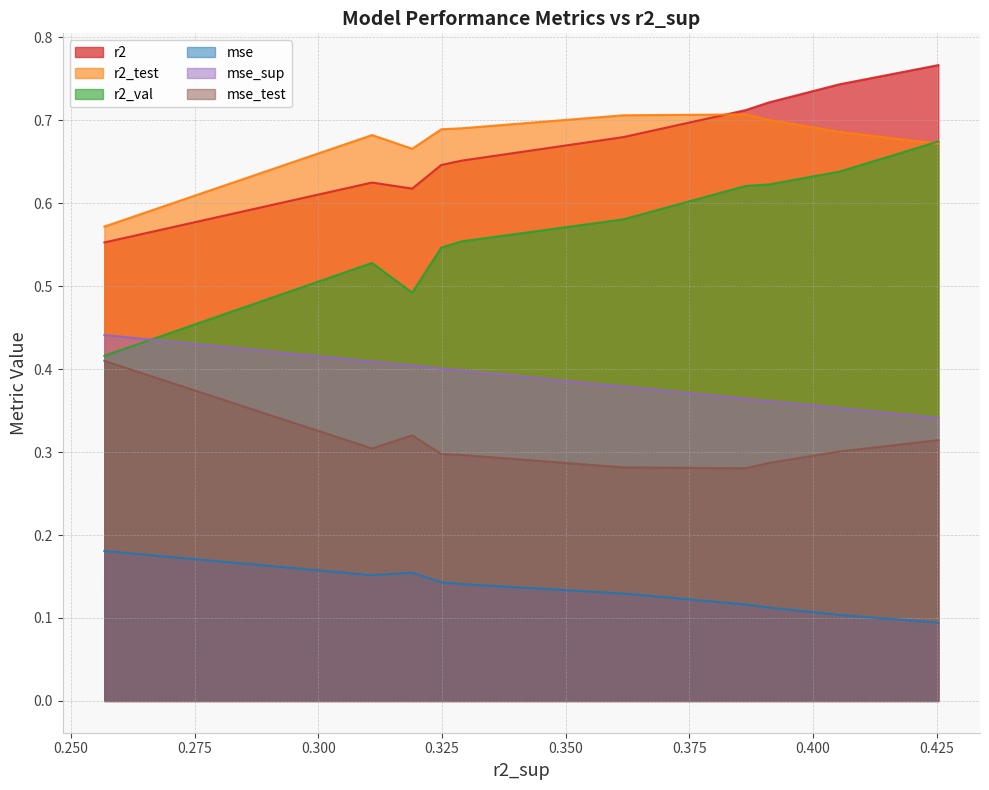

How many lines are shown in the chart?

6